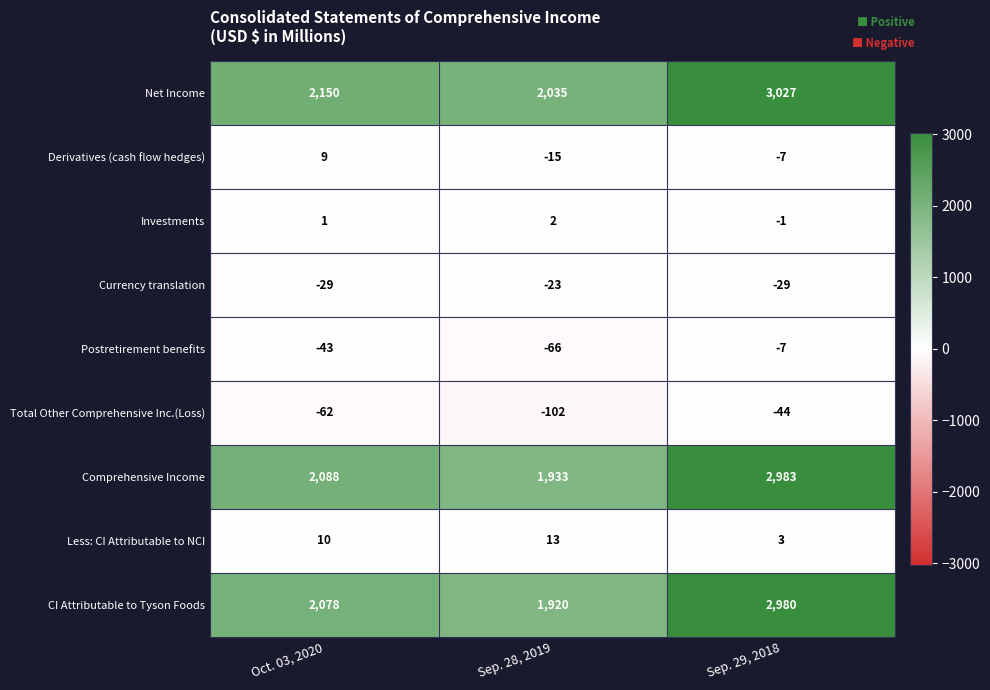

What is the difference between the highest and lowest values at Sep. 29, 2018?

3071